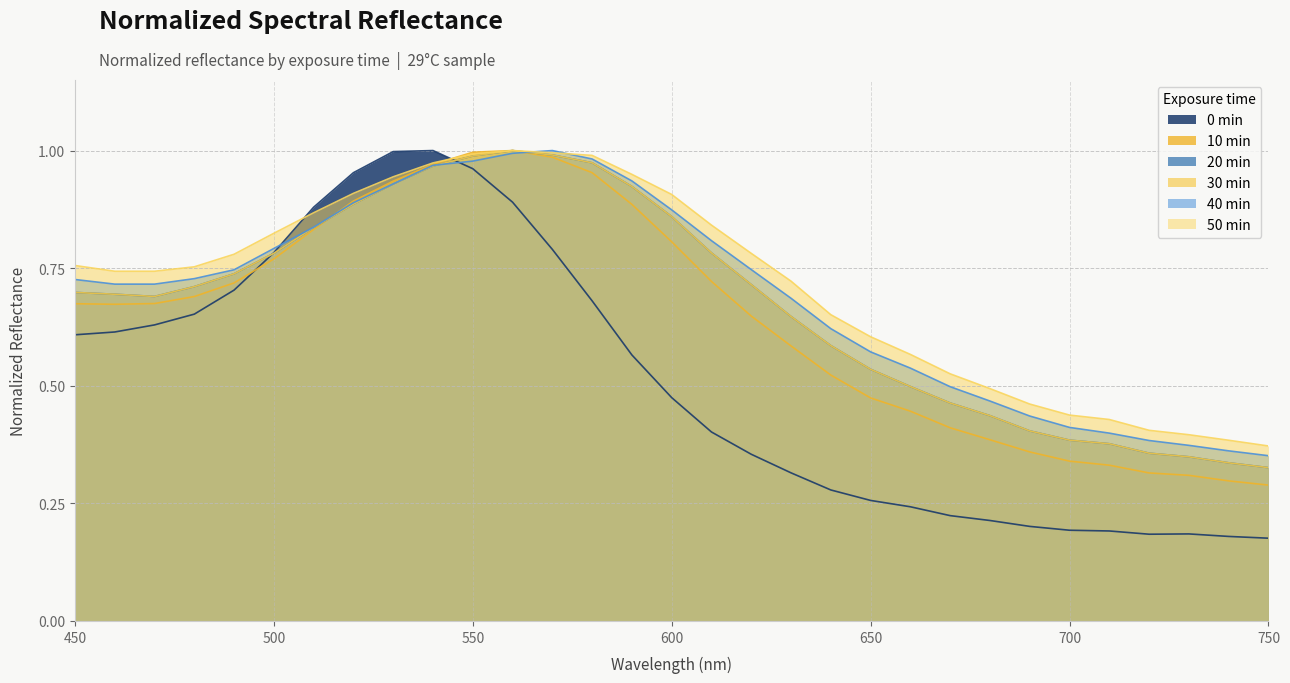

Is it true that 40 min equals 0.6 at 650?

True